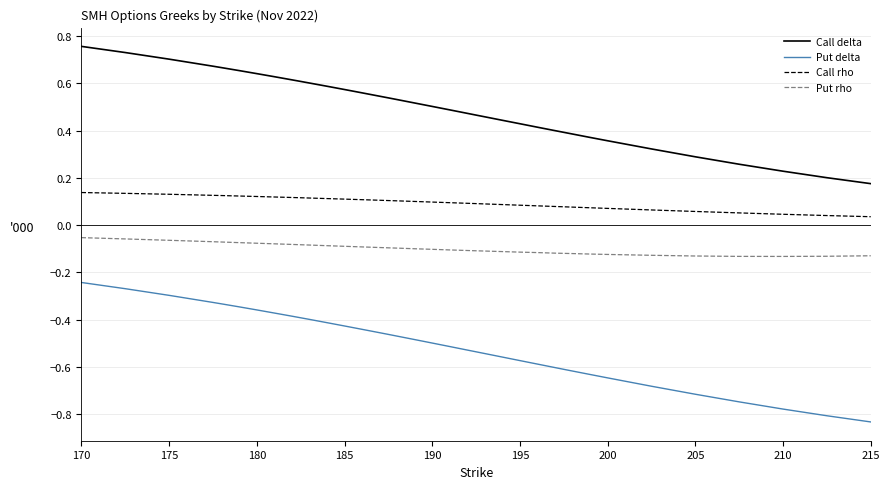

List the series in order of their overall mean, highest first.

Call delta, Call rho, Put rho, Put delta